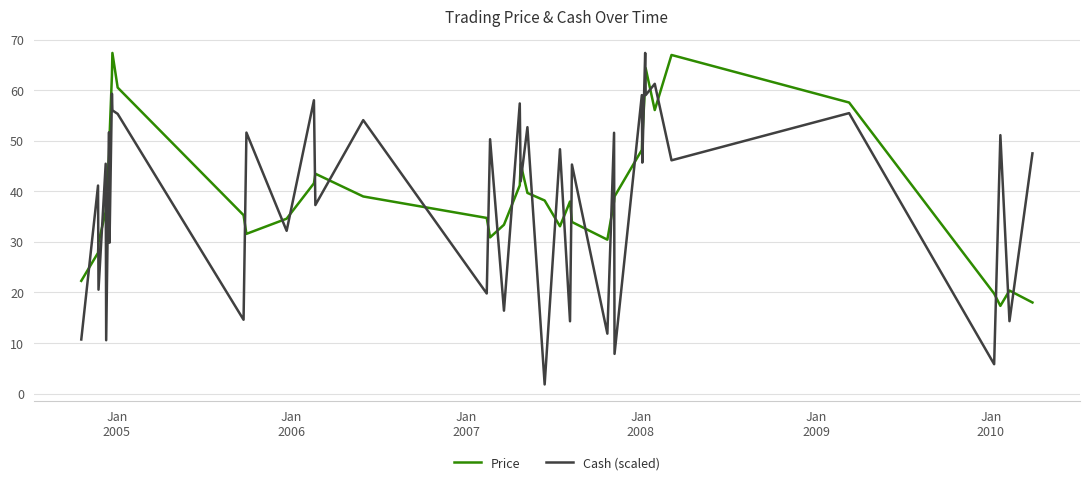

Which series has the largest range (max minus min)?

Cash (scaled)